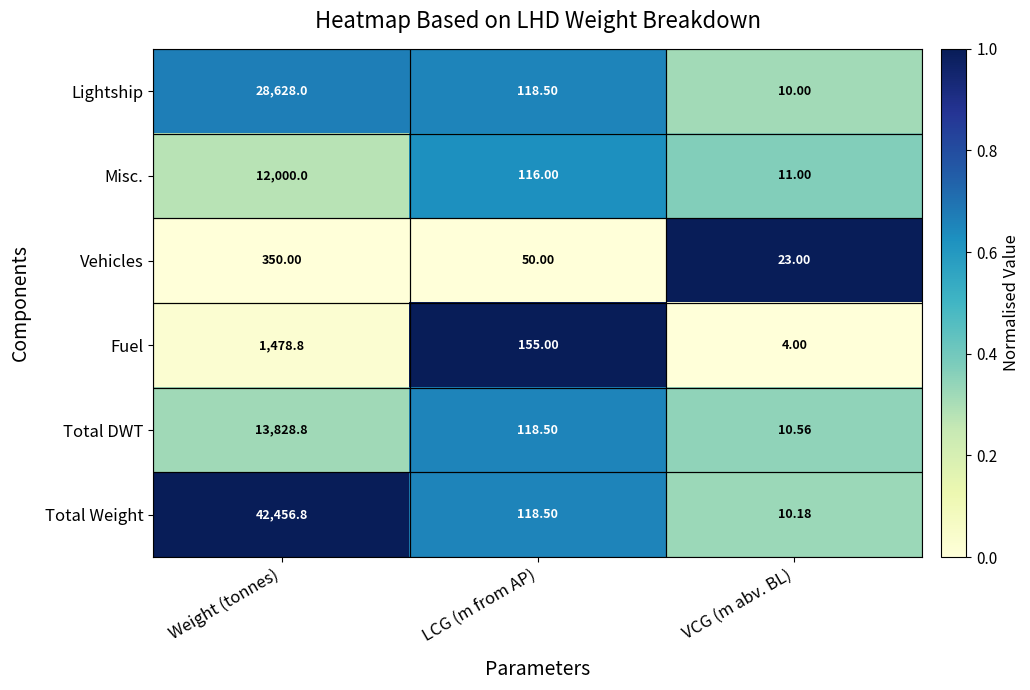

Is the value of Total DWT at VCG (m abv. BL) greater than the value of Fuel at Weight (tonnes)?

No